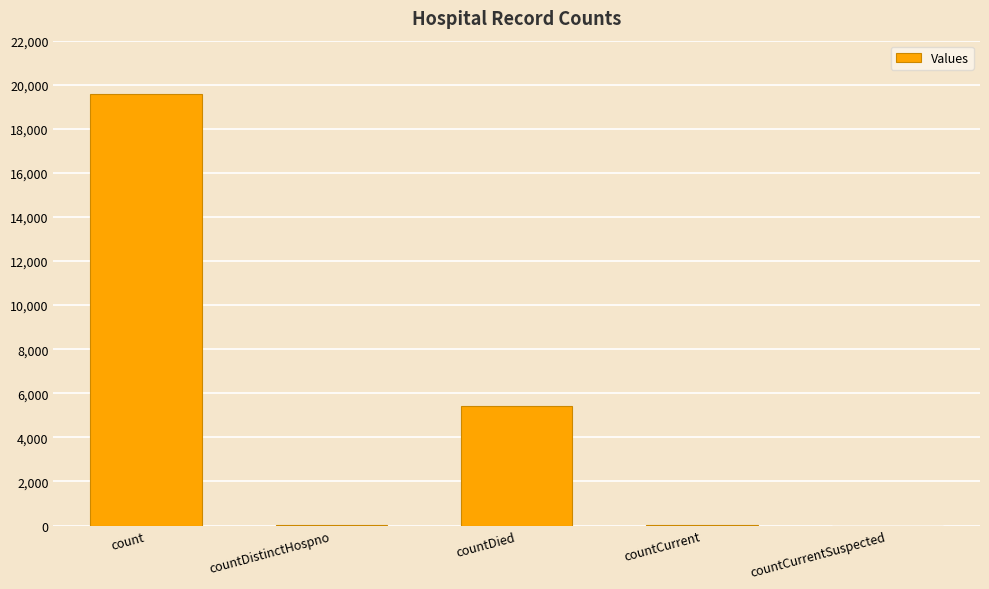

Which label corresponds to the largest value in the chart?

count